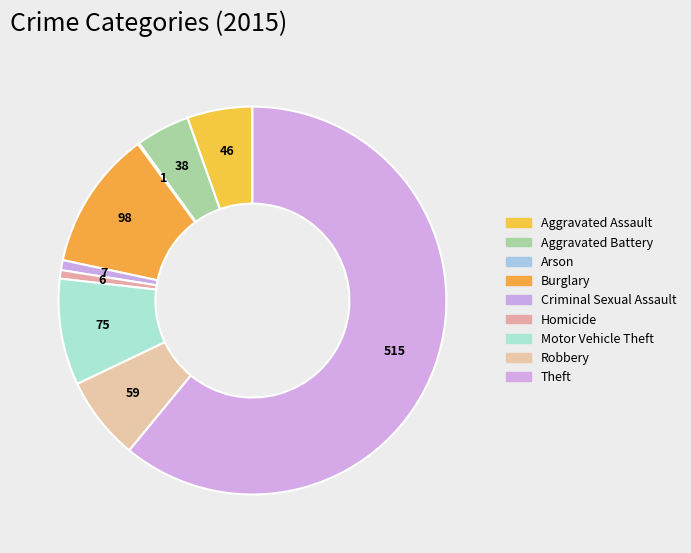

What is the smallest slice in the pie chart?

Arson